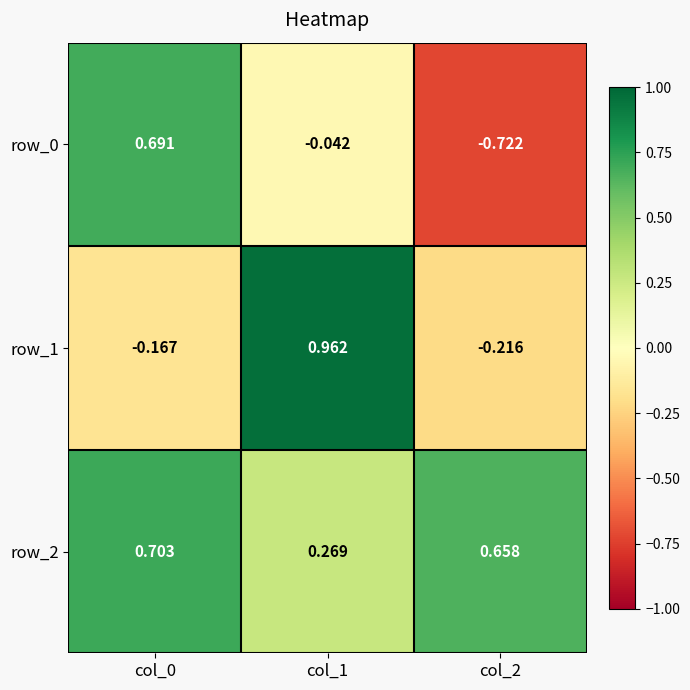

What is the difference between the maximum and minimum values in the row_0 series?

1.4